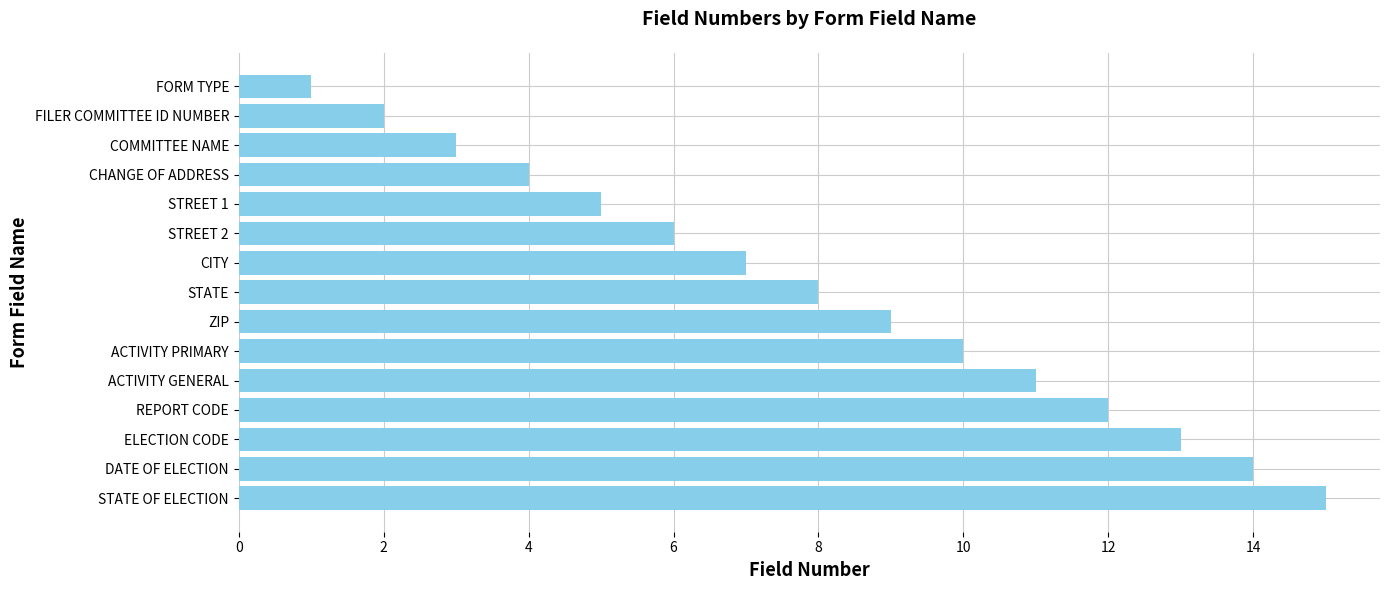

True or false: the data shows 15 at STATE OF ELECTION.

True